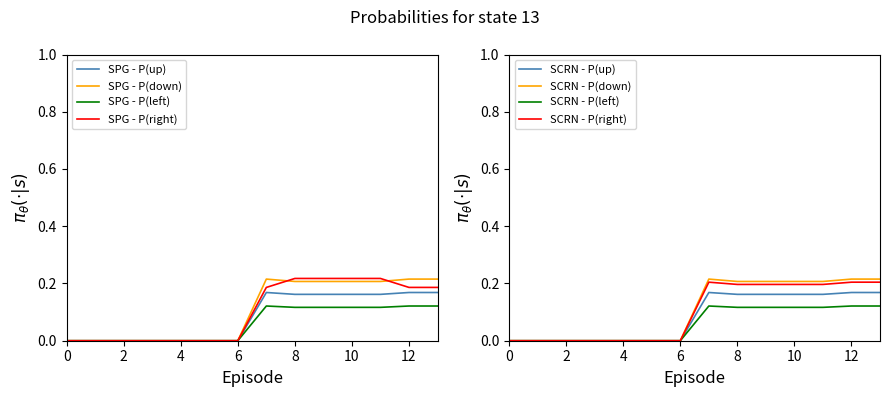

At how many categories does at least one series exceed 0?

7